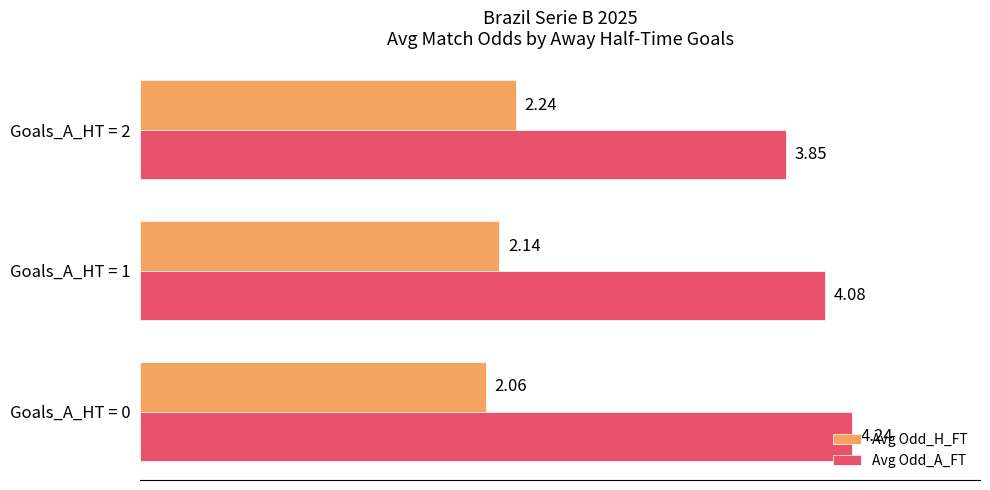

What is the sum of all Avg Odd_A_FT values?

12.2